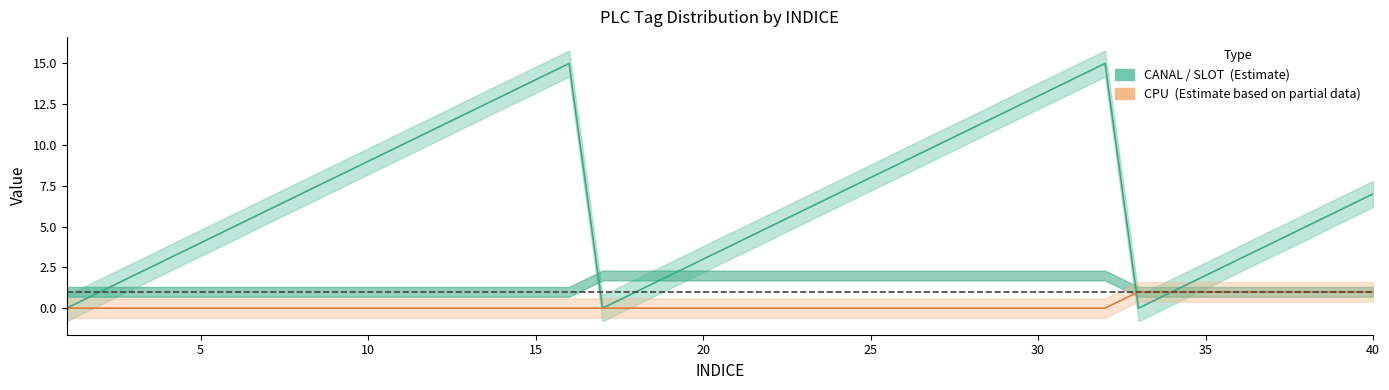

What is the average value of the CANAL (Estimate) series?

7